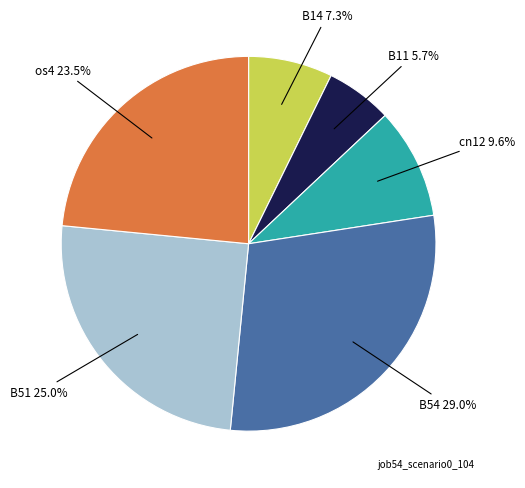

Is there any slice that represents more than half of the pie?

No